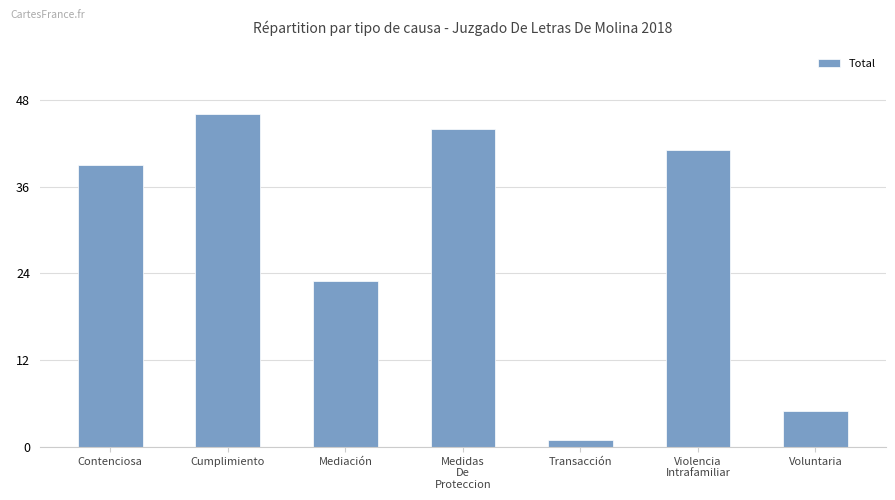

What is the difference between the second highest and second lowest values?

39